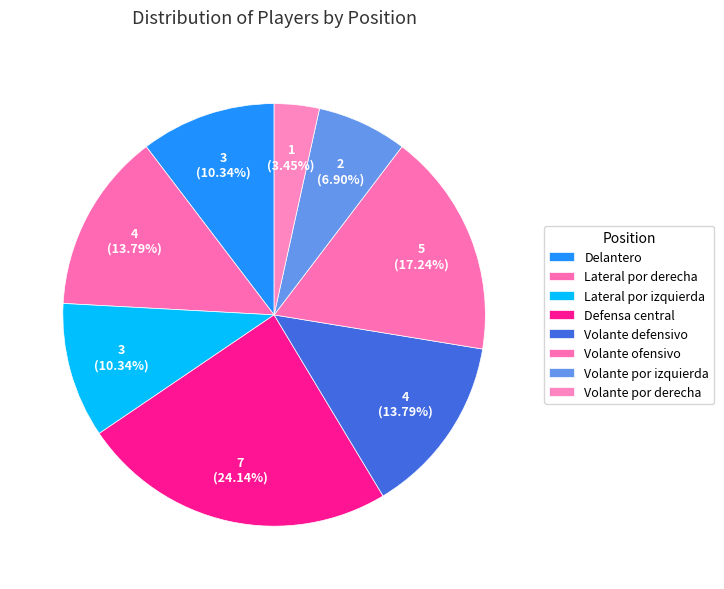

What portion of the pie excludes Delantero?

89.7%